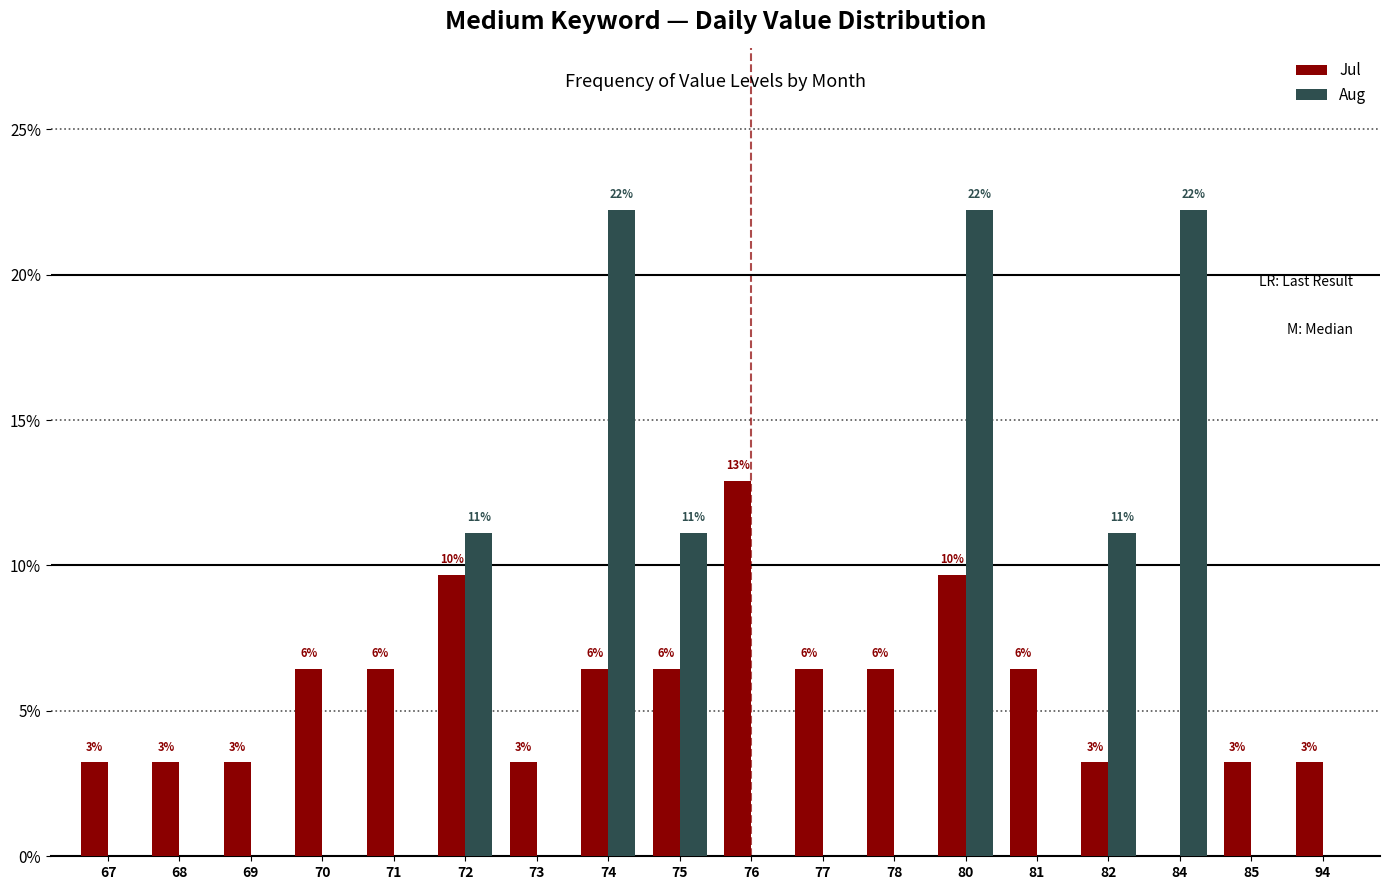

Which series has the largest total across all categories?

Jul